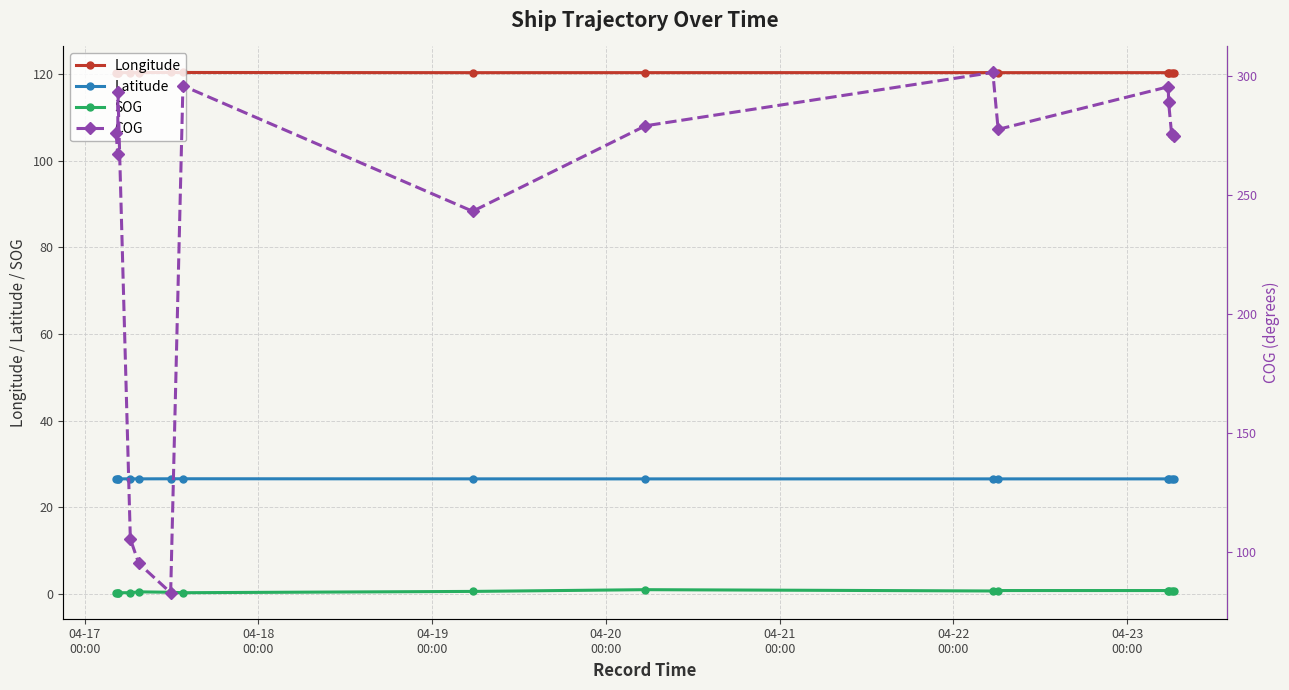

True or false: Latitude and SOG intersect in this chart.

False